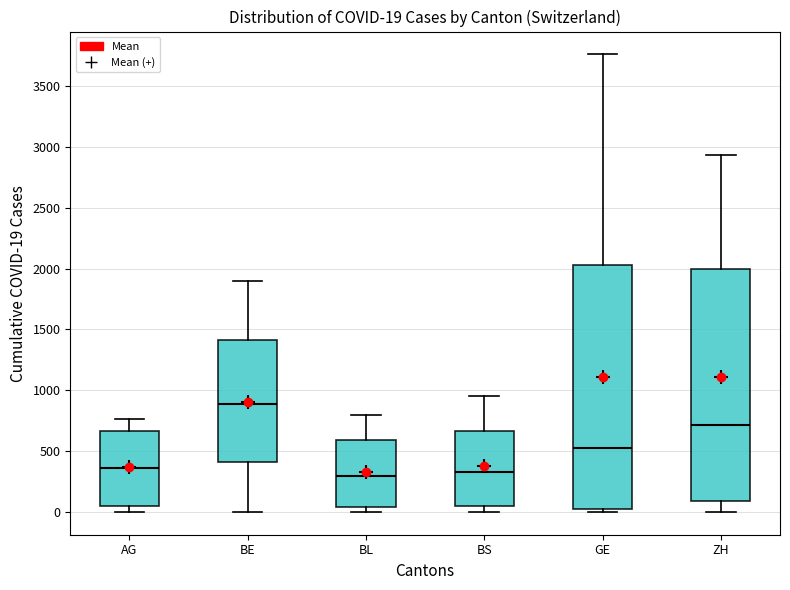

Which box's median line is the highest?

BE